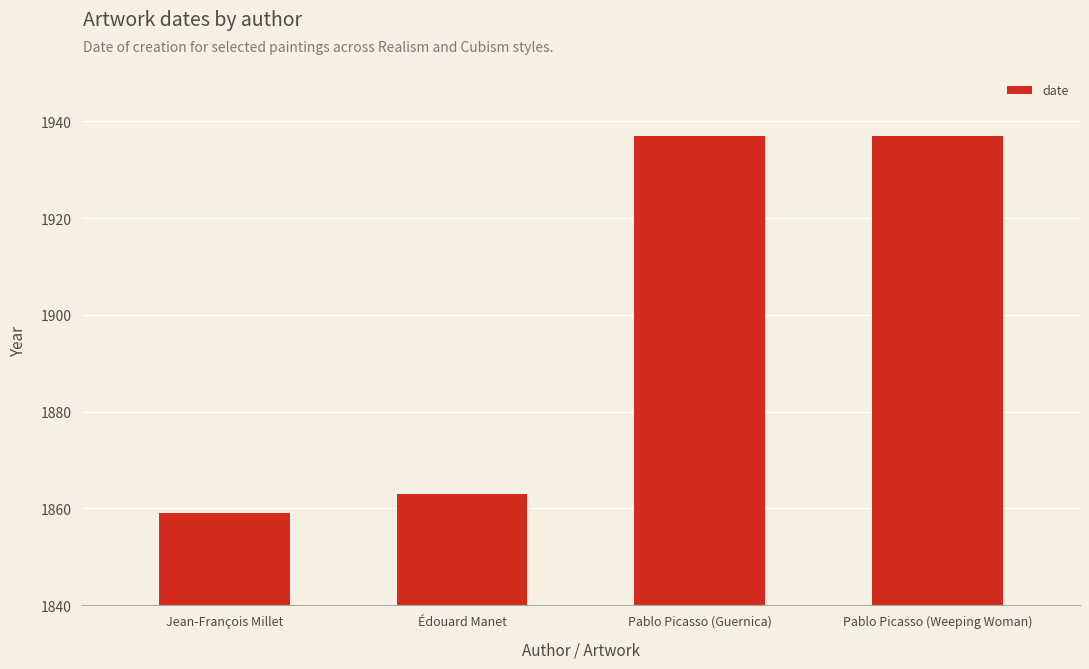

What is the sum of the values at Pablo Picasso (Weeping Woman) and Édouard Manet?

3800